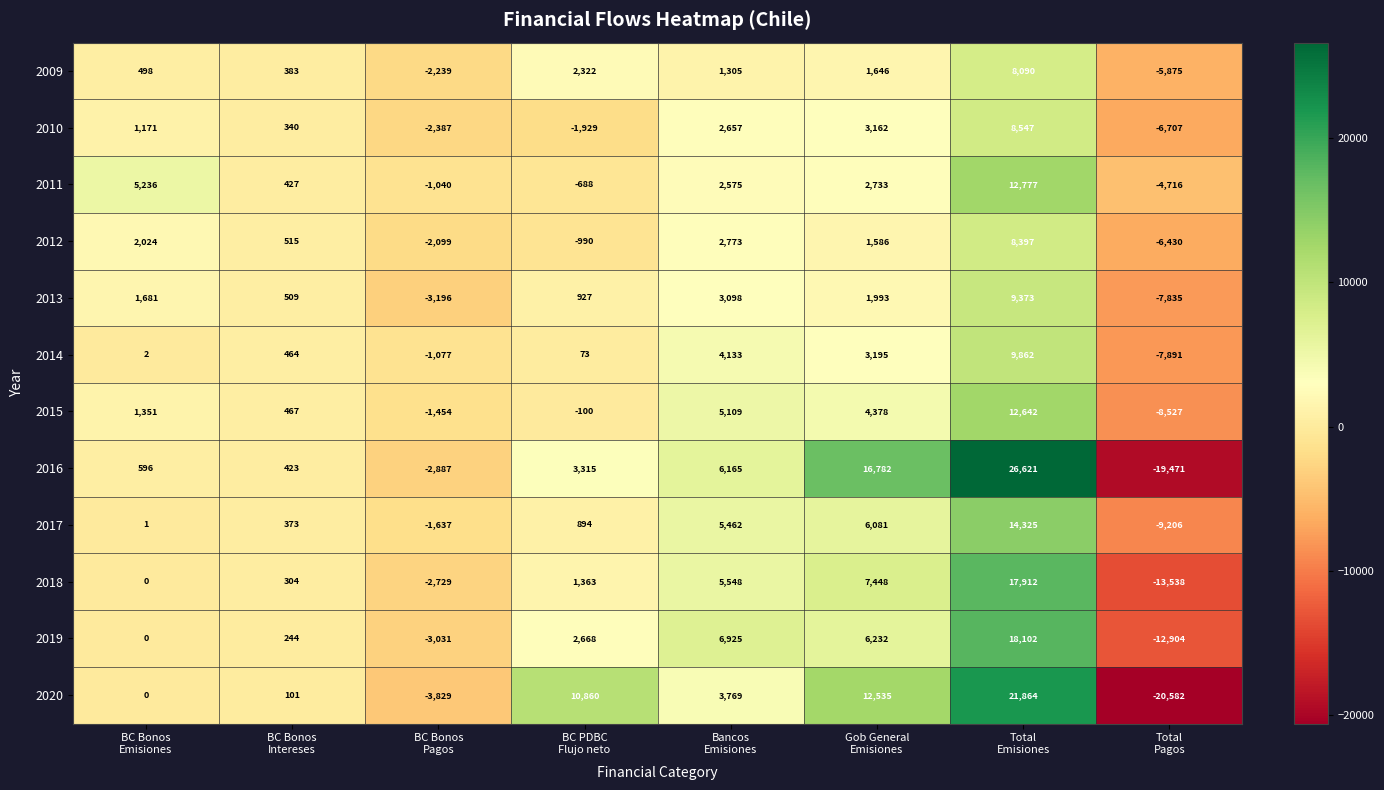

At which category is the sum across all series the highest?

Total
Emisiones